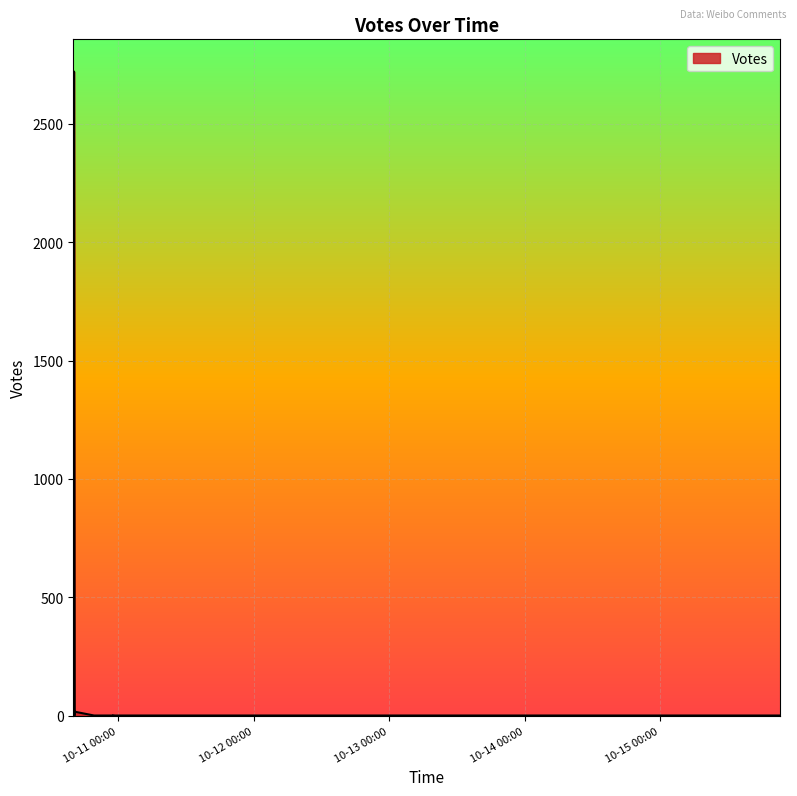

Which label corresponds to the largest value in the chart?

2019-10-10 16:12